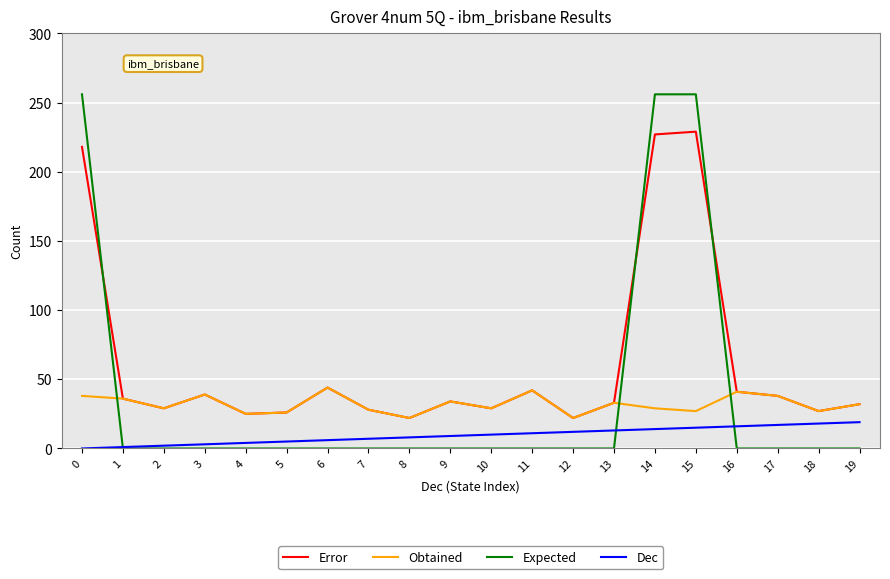

Rank the series by their maximum value, from highest to lowest.

Expected, Error, Obtained, Dec